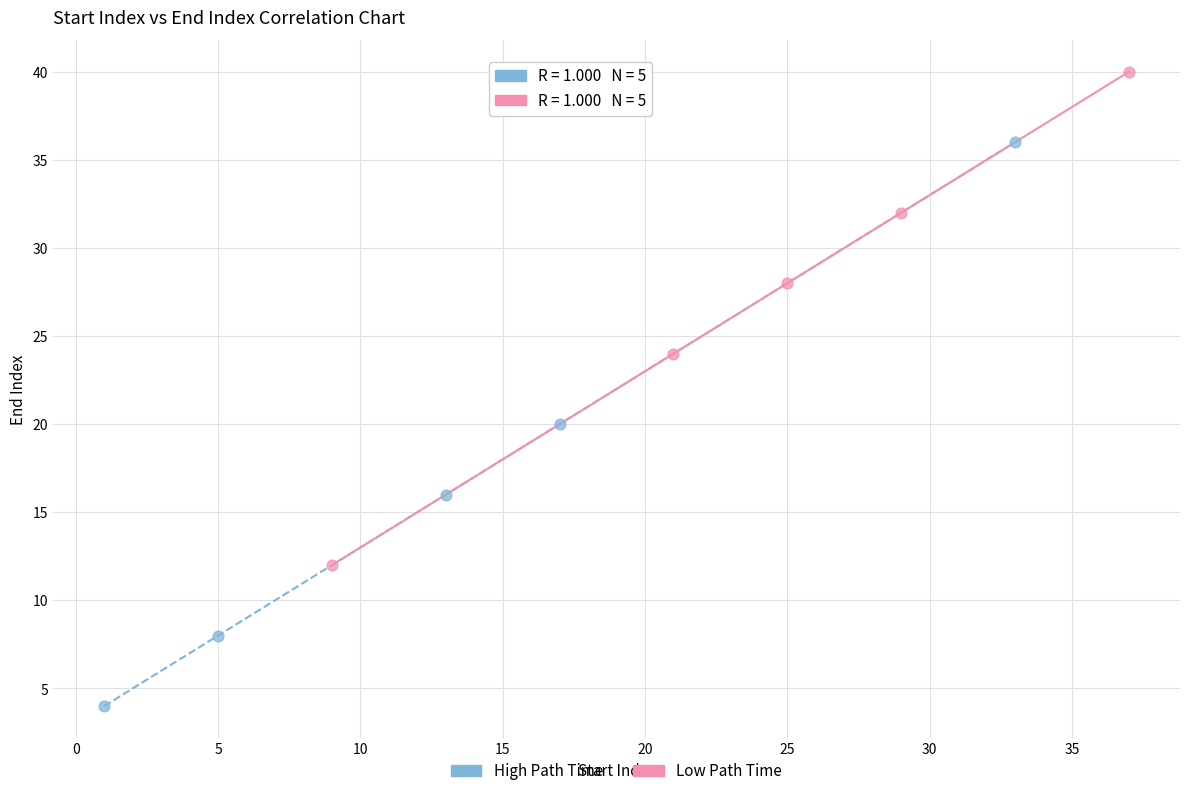

Which series has the widest spread of Y values?

High Path Time